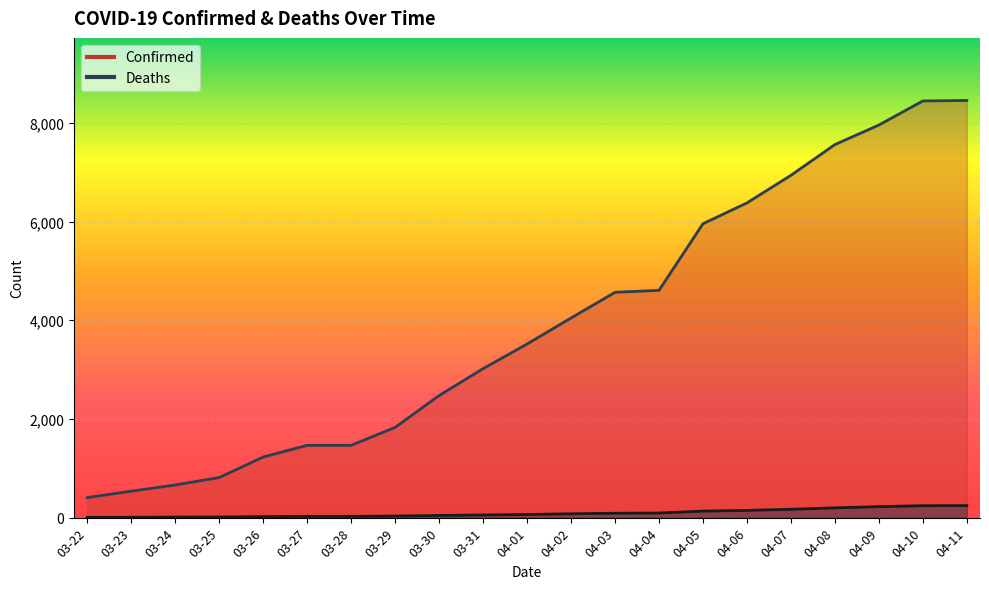

What is the average value of the Deaths series?

91